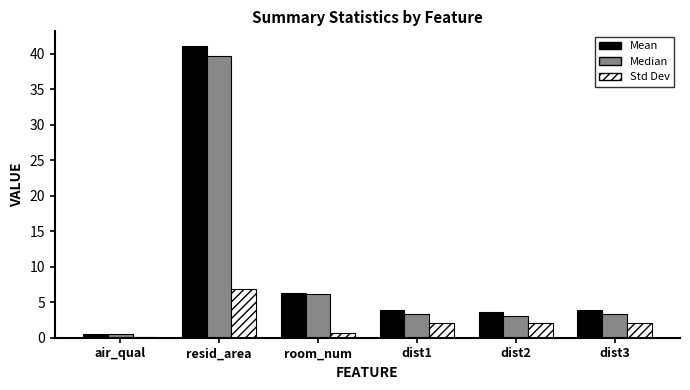

Between air_qual and dist1, which series saw the biggest shift?

Mean